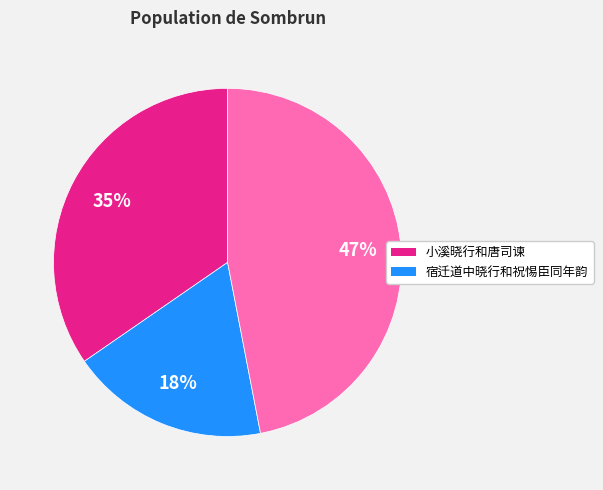

Is there a majority slice in this chart?

No